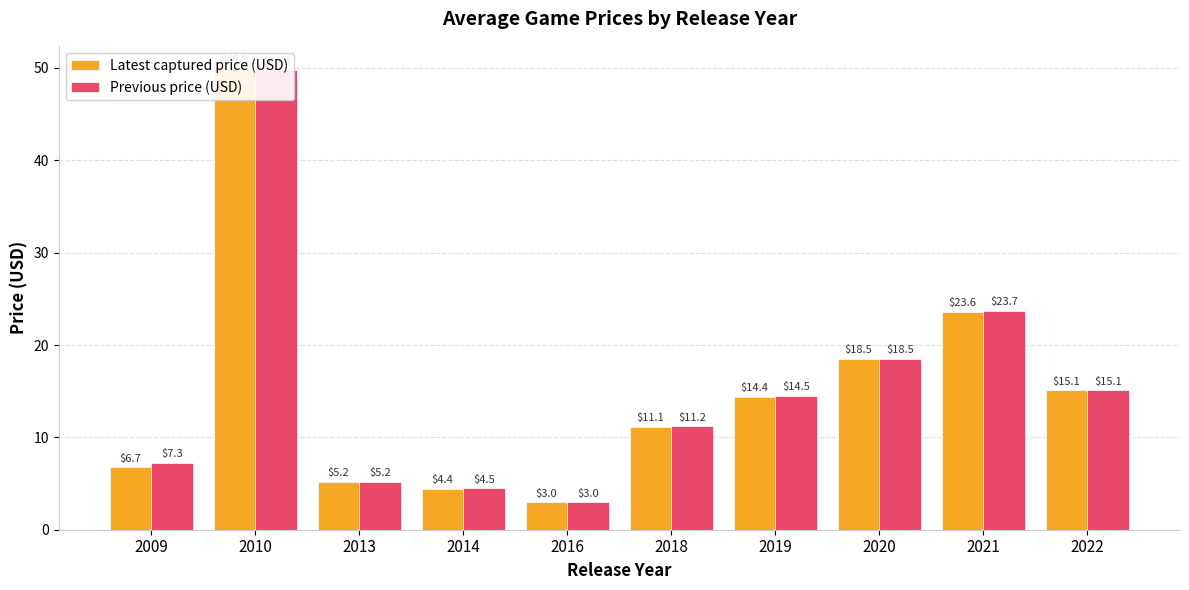

True or false: Previous price (USD) has a value of 7.3 at 2009.

True